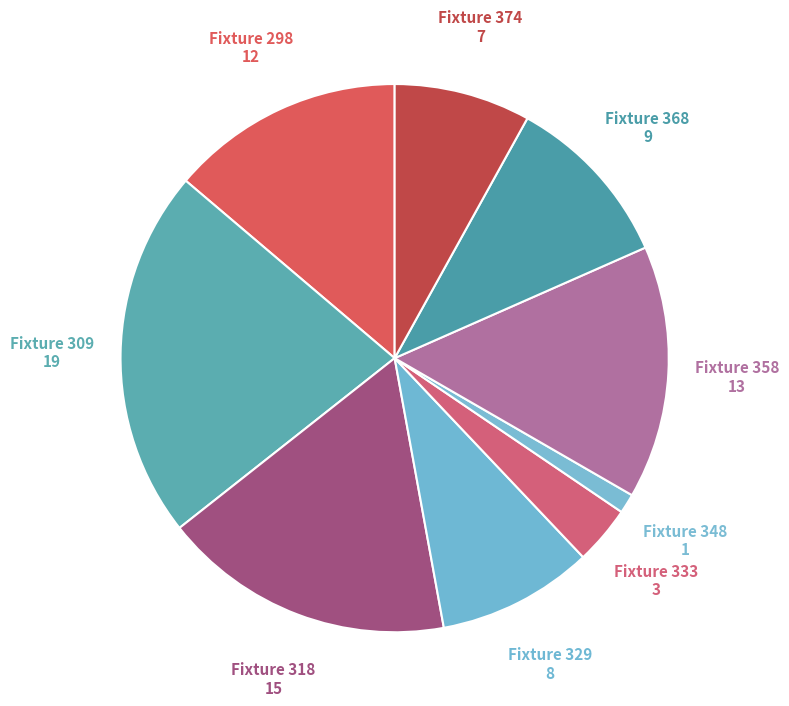

Which has a higher value, Fixture 348 or Fixture 309?

Fixture 309